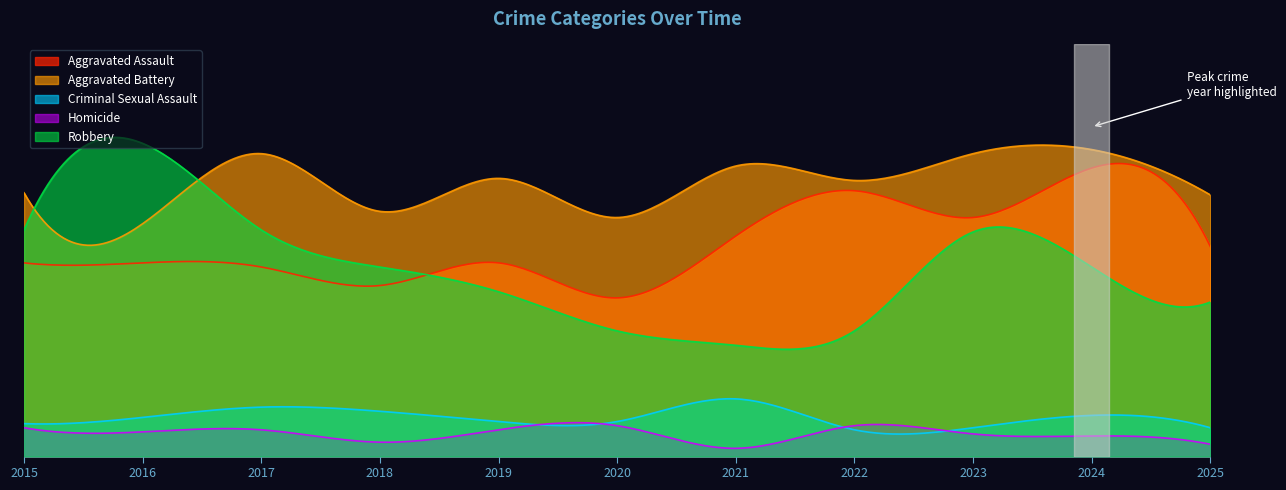

List the series in order of their peak value, lowest first.

Homicide, Criminal Sexual Assault, Aggravated Assault, Aggravated Battery, Robbery